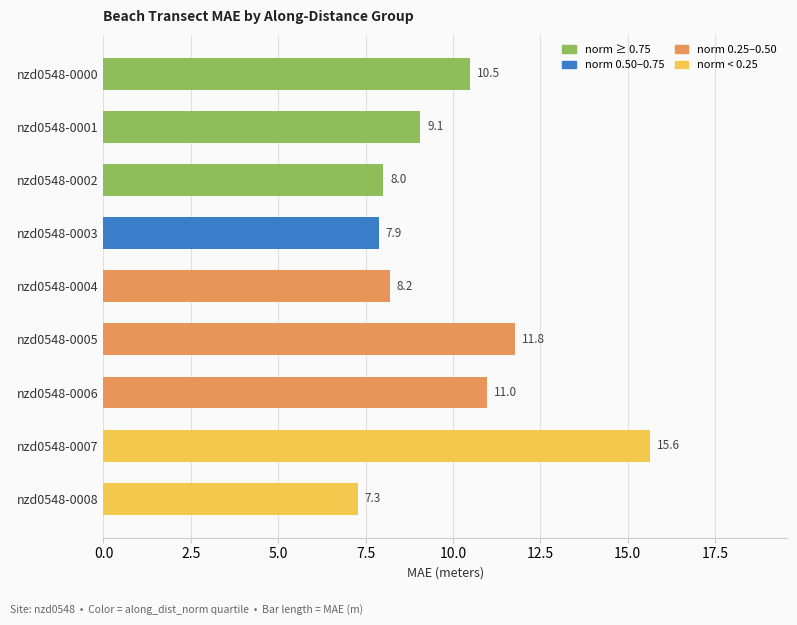

Is it true that the value at nzd0548-0008 is 7.3?

True